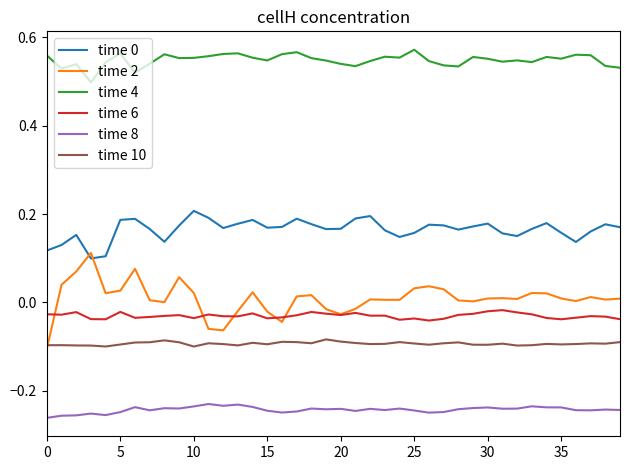

True or false: time 10 and time 4 intersect in this chart.

False